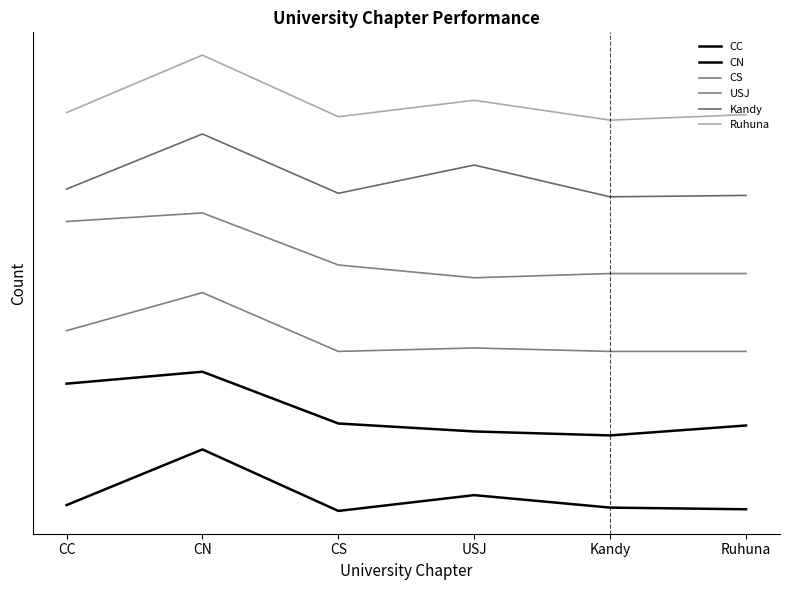

What position from the right is USJ?

3